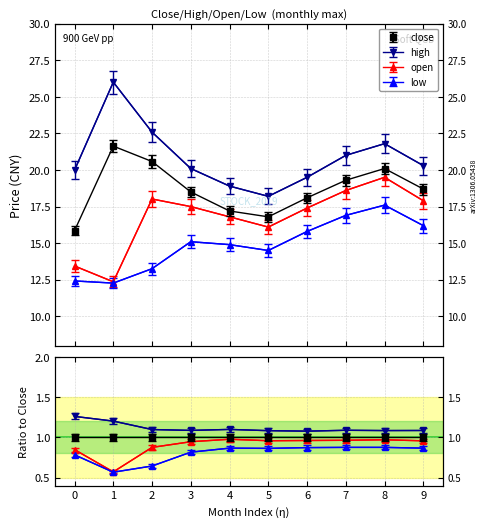

Which series has the largest total across all categories?

high